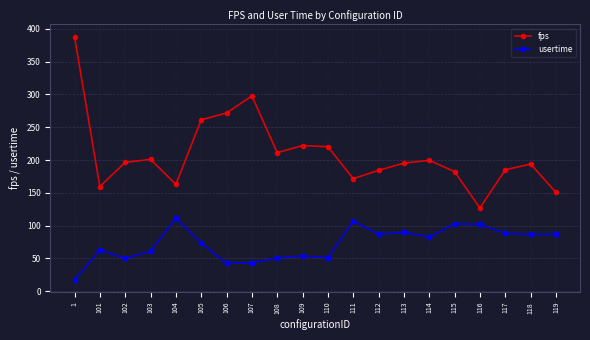

True or false: fps and usertime cross at least once.

False